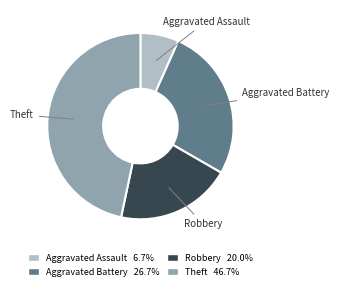

Combined, do Robbery 20.0% and Theft 46.7% account for over 50%?

Yes